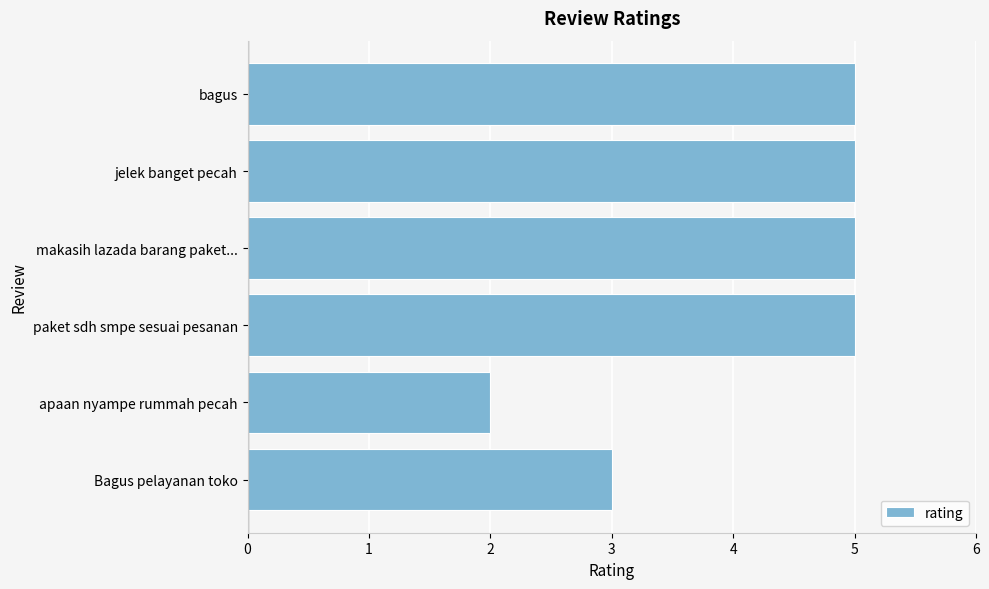

Reading bottom to top, list all the values displayed in this chart.

3	2	5	5	5	5